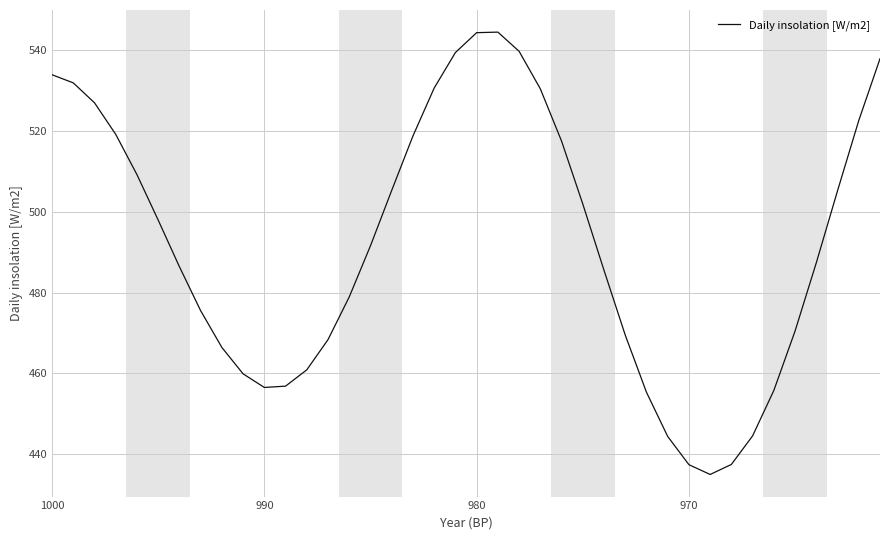

What is the sum of all values?

19680.4